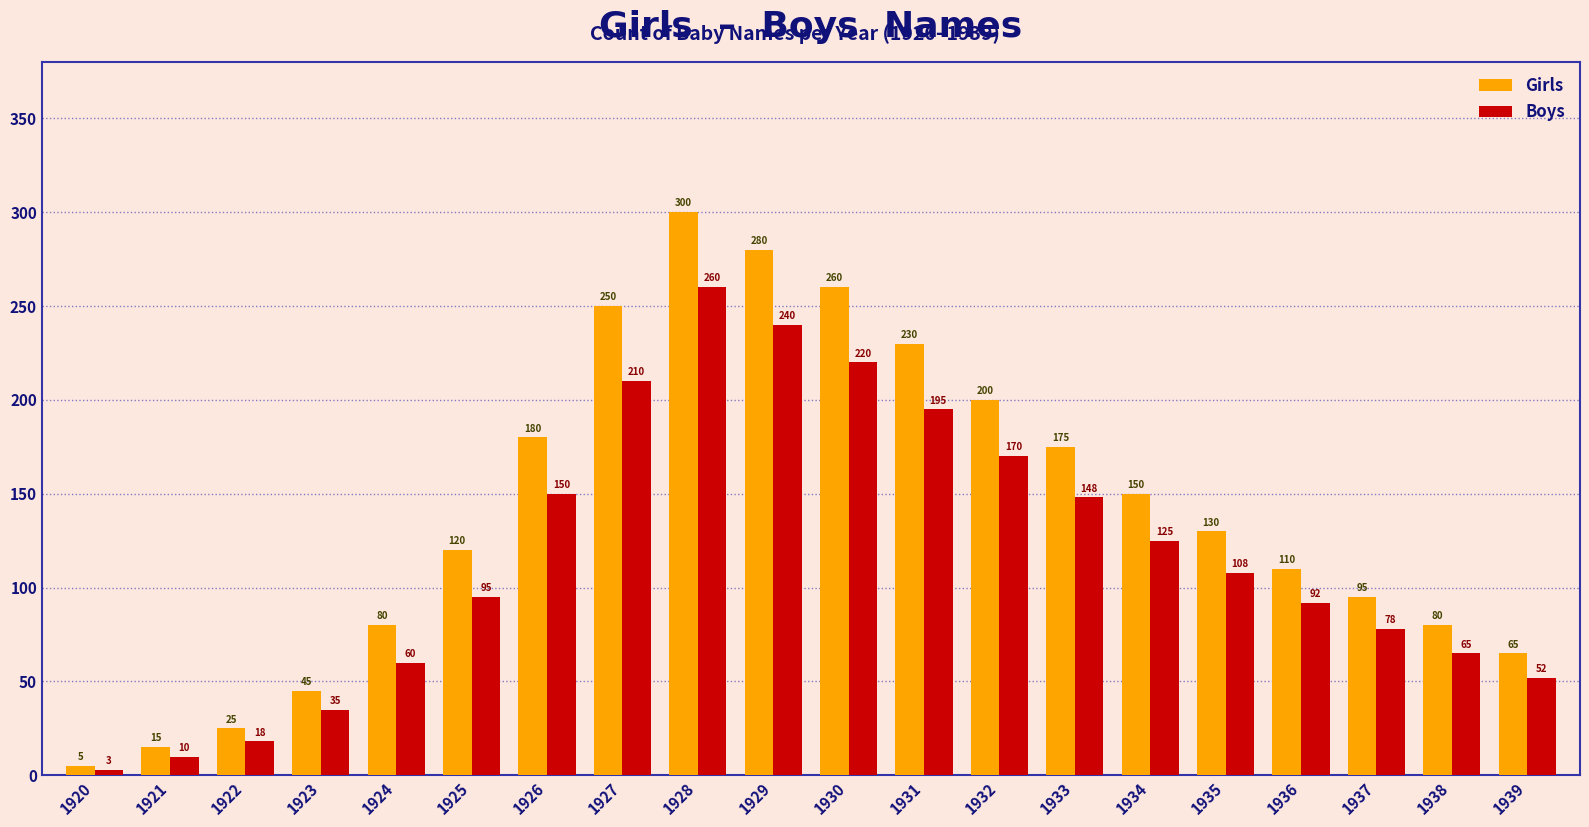

How many distinct data groups are displayed?

2